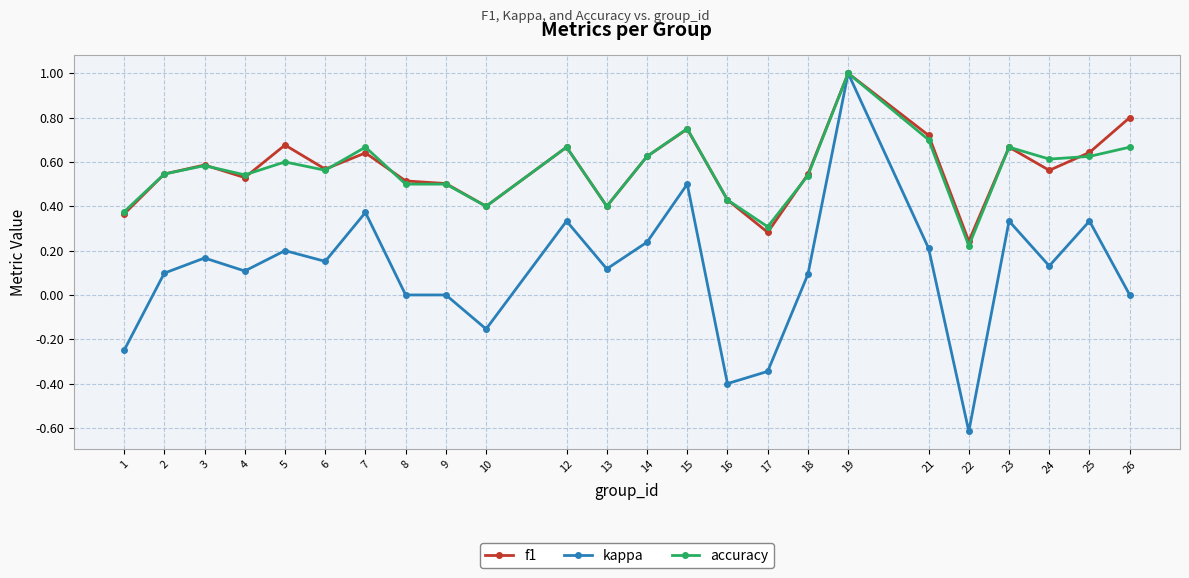

How many distinct data groups are displayed?

3